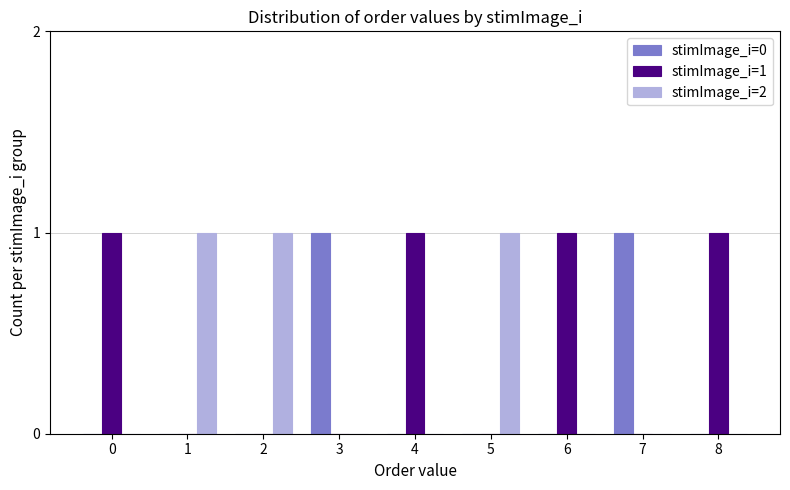

Which series has the largest total across all categories?

stimImage_i=1